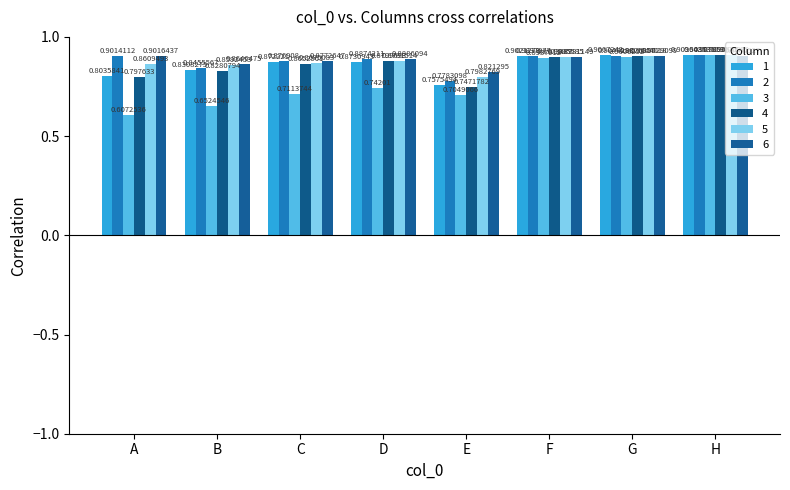

What value does the 6 series have at B?

0.9